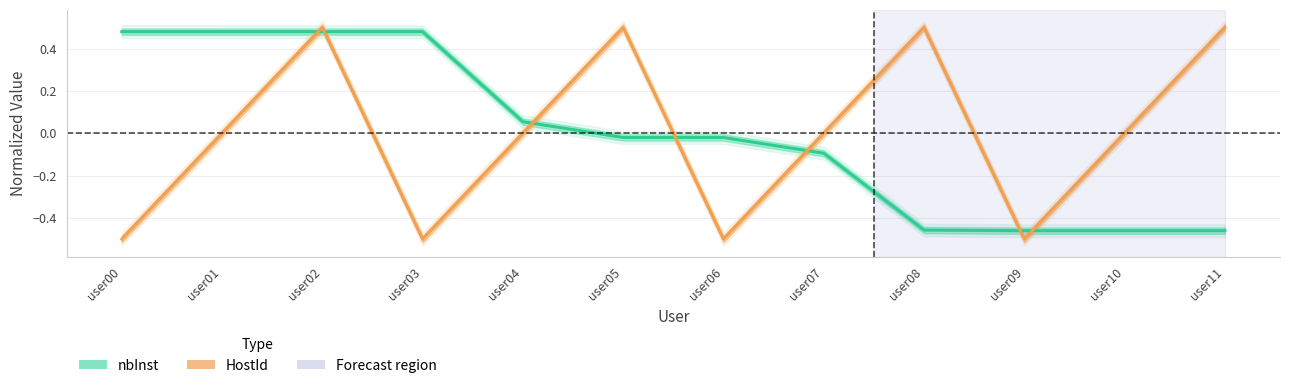

The nbInst series shows 0.1 at user02. True or false?

False